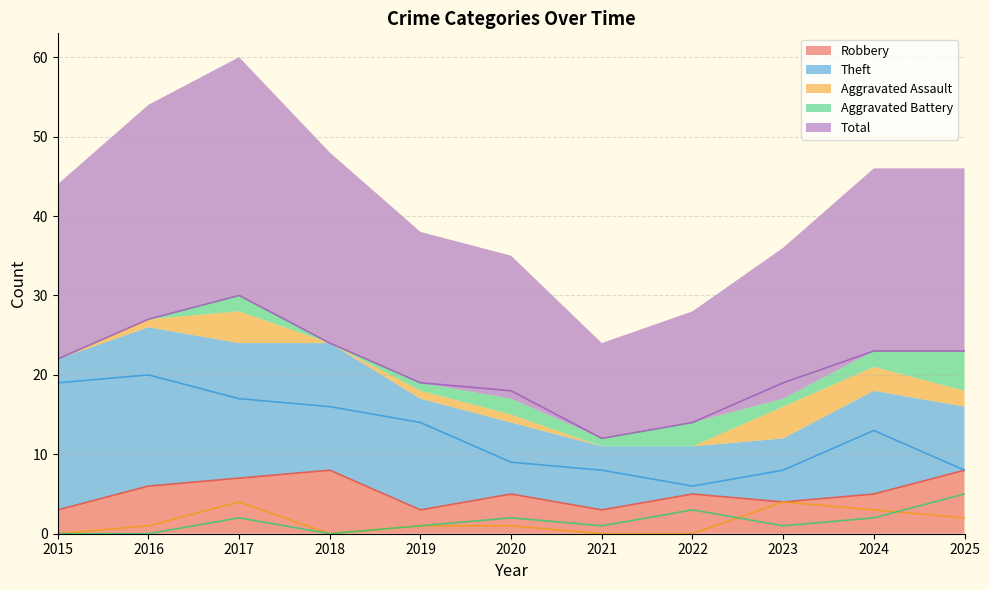

How many values in the Aggravated Assault series are below 1?

4